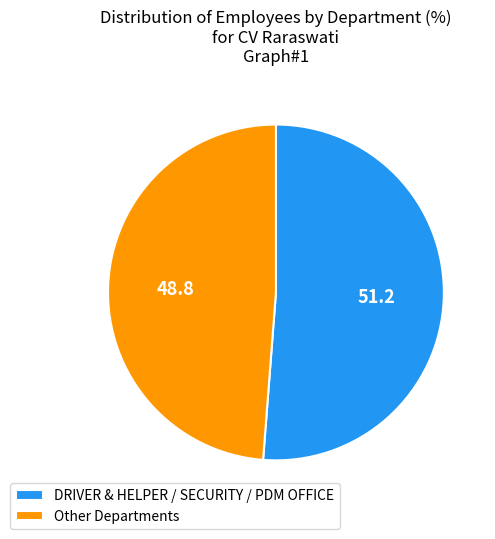

Count the number of slices in the pie.

2